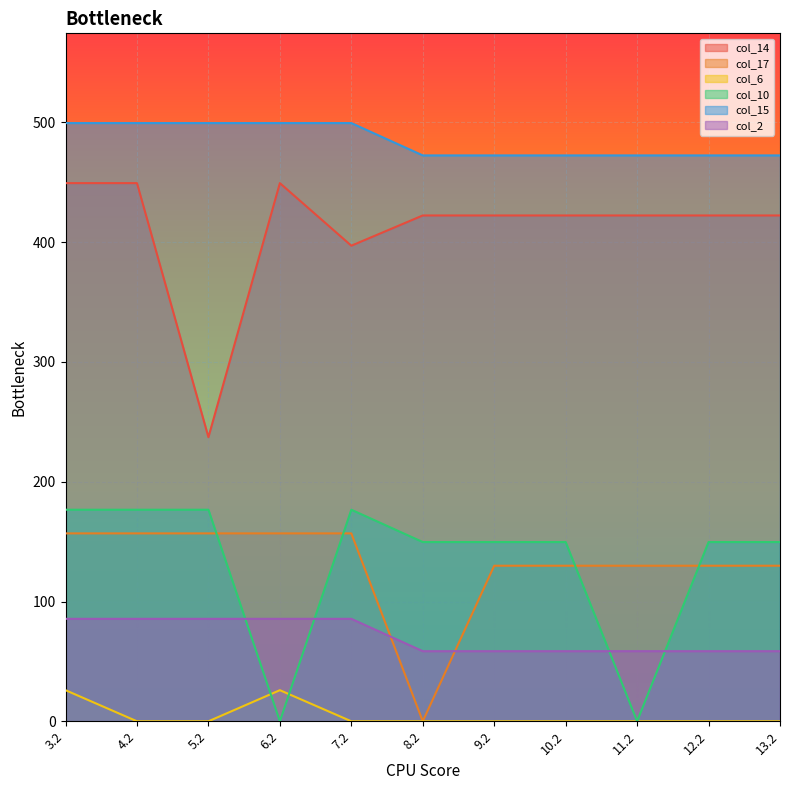

True or false: col_15 and col_10 cross at least once.

False